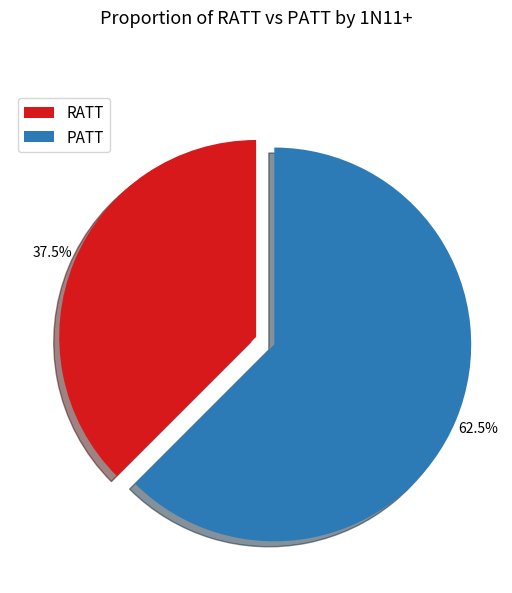

Which slice is the largest?

PATT